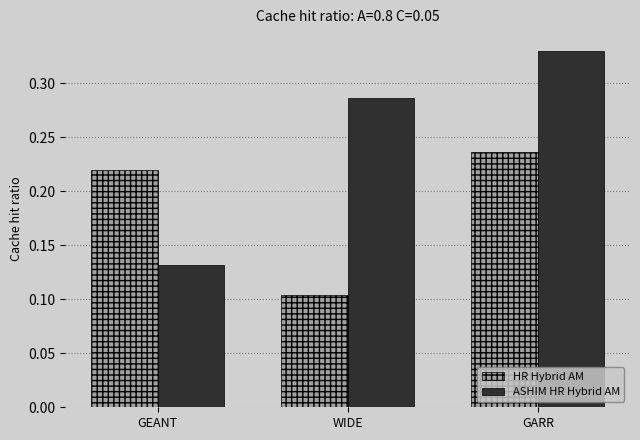

At which label is HR Hybrid AM closest to 0?

WIDE